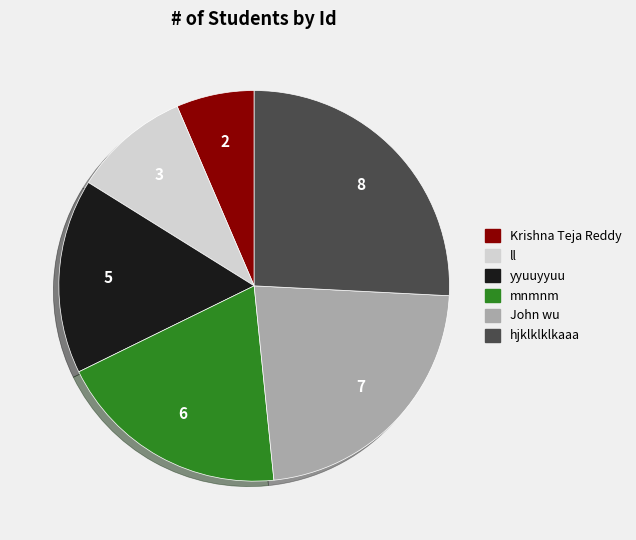

Rank the categories by value from lowest to highest.

Krishna Teja Reddy, ll, yyuuyyuu, mnmnm, John wu, hjklklklkaaa